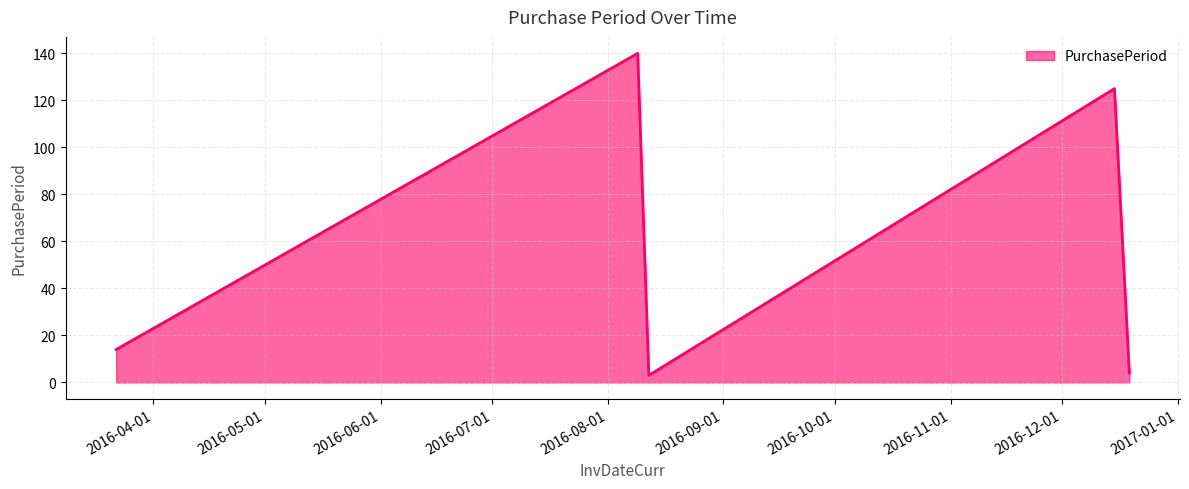

True or false: the data has more than 0 interior local peaks.

True